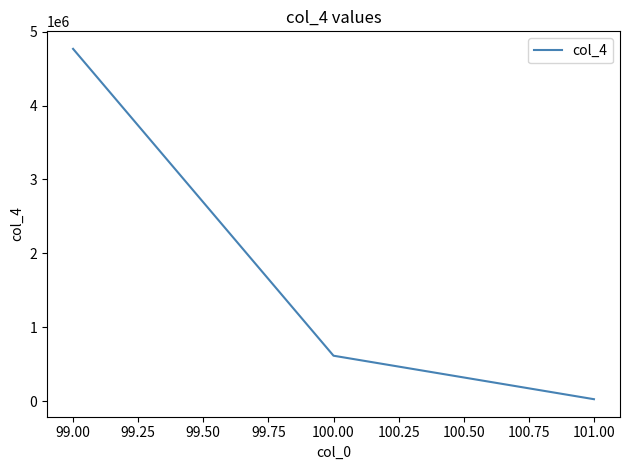

List the labels in order of value, largest first.

99.00, 100.00, 101.00